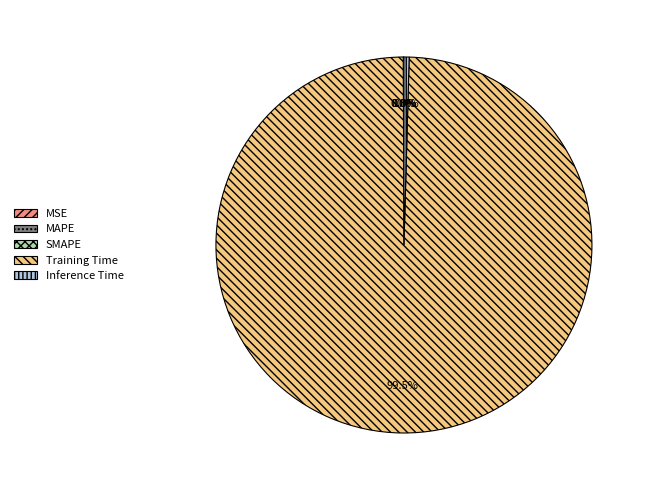

Combined, do Training Time and Inference Time account for over 50%?

Yes